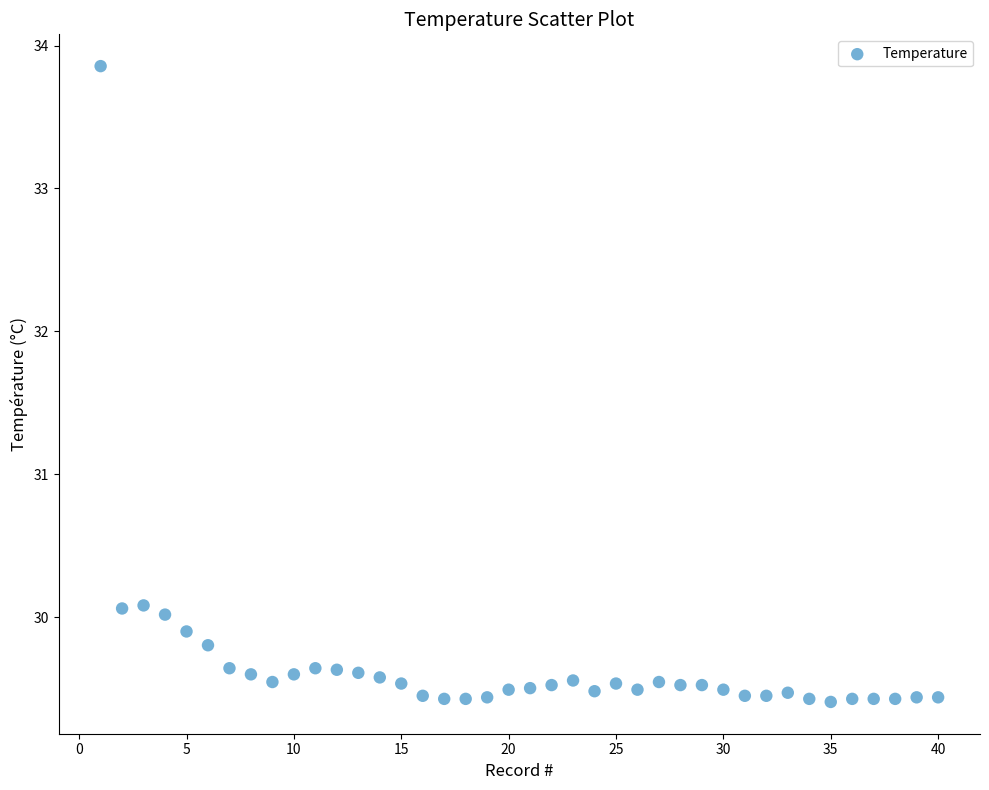

What is the range of X values (max minus min)?

39.0